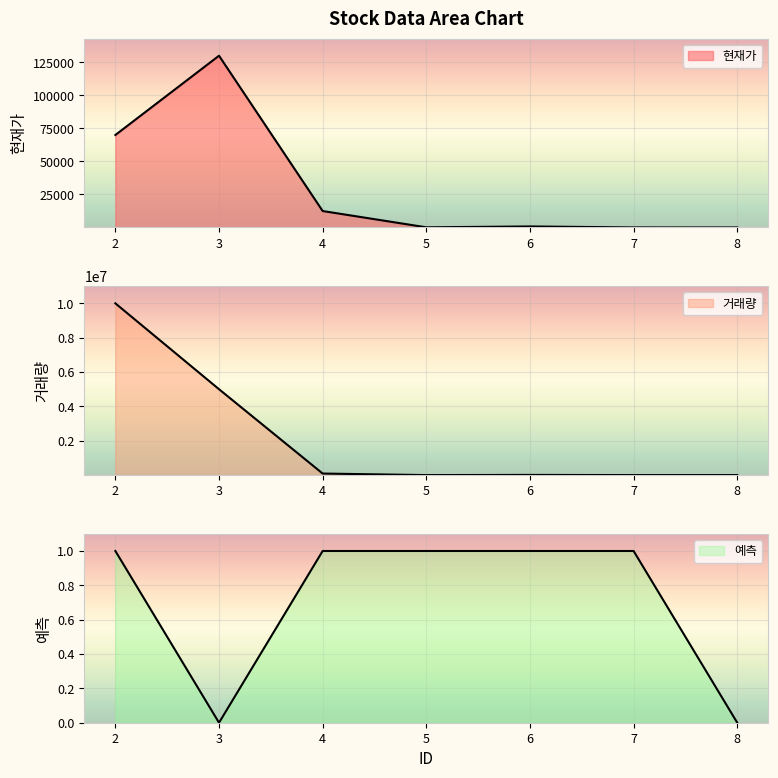

In 거래량, how many points are higher than both neighbors (excluding endpoints)?

1